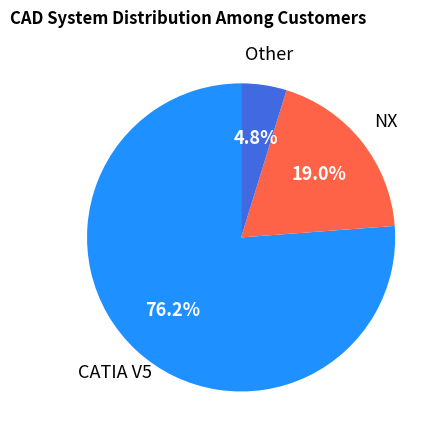

Does NX represent more than half of the total?

No